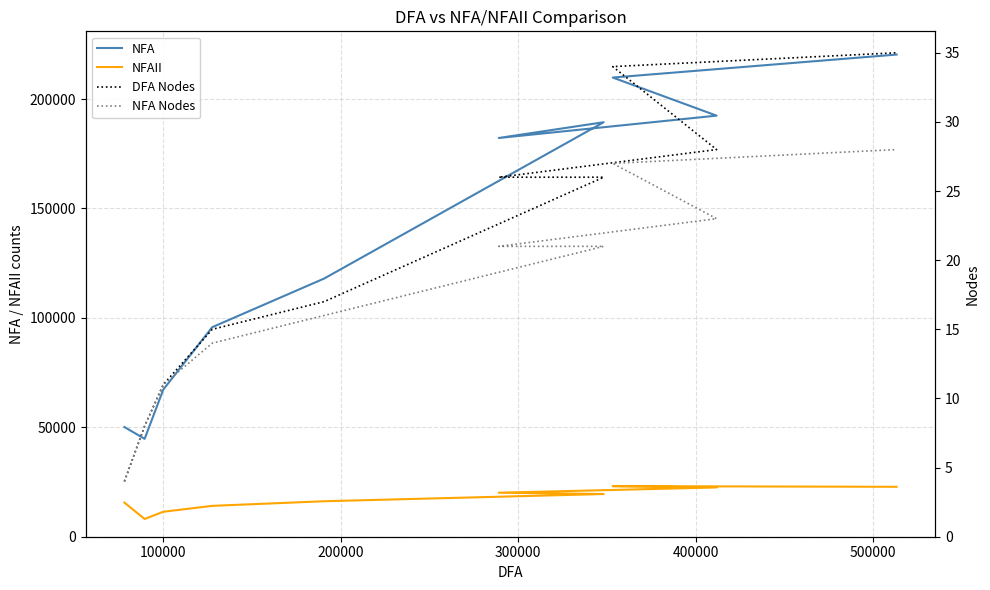

Which series has the largest total across all categories?

NFA